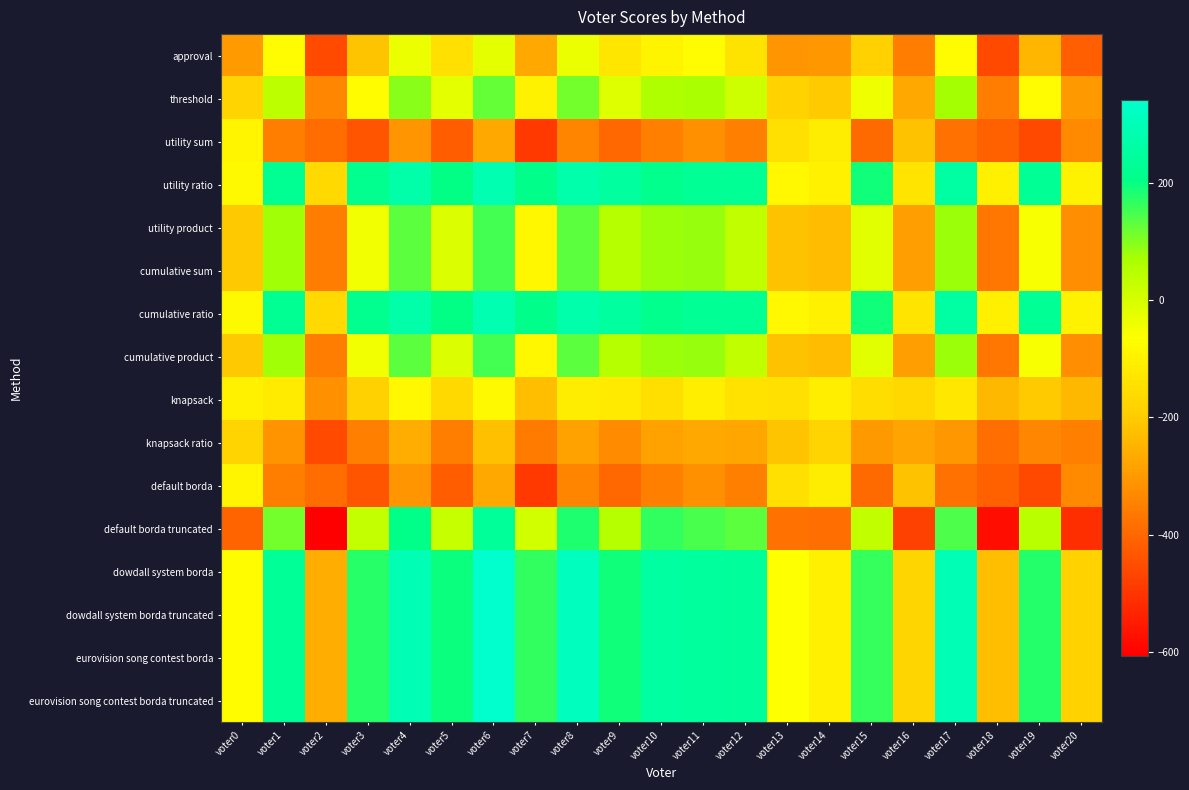

How many distinct data groups are displayed?

16